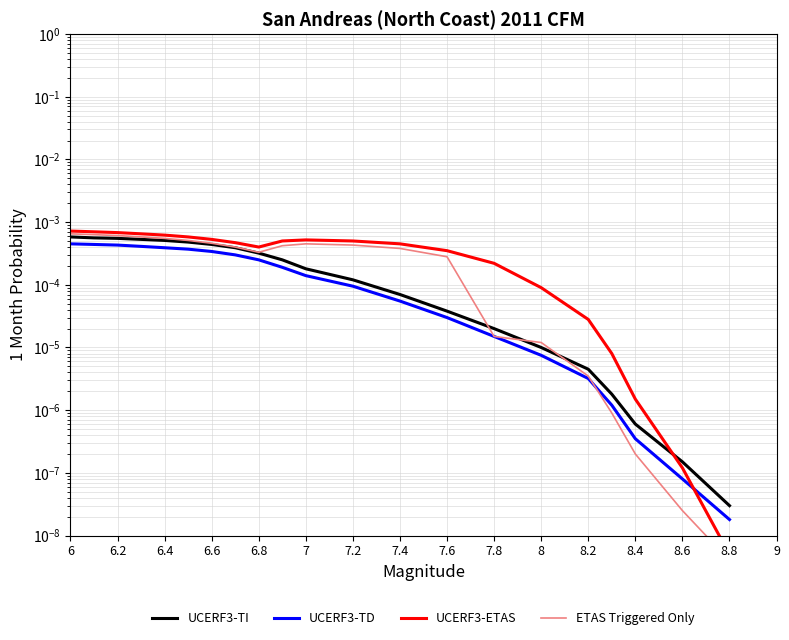

Between 6.2 and 7.8, which series saw the biggest shift?

UCERF3-TI